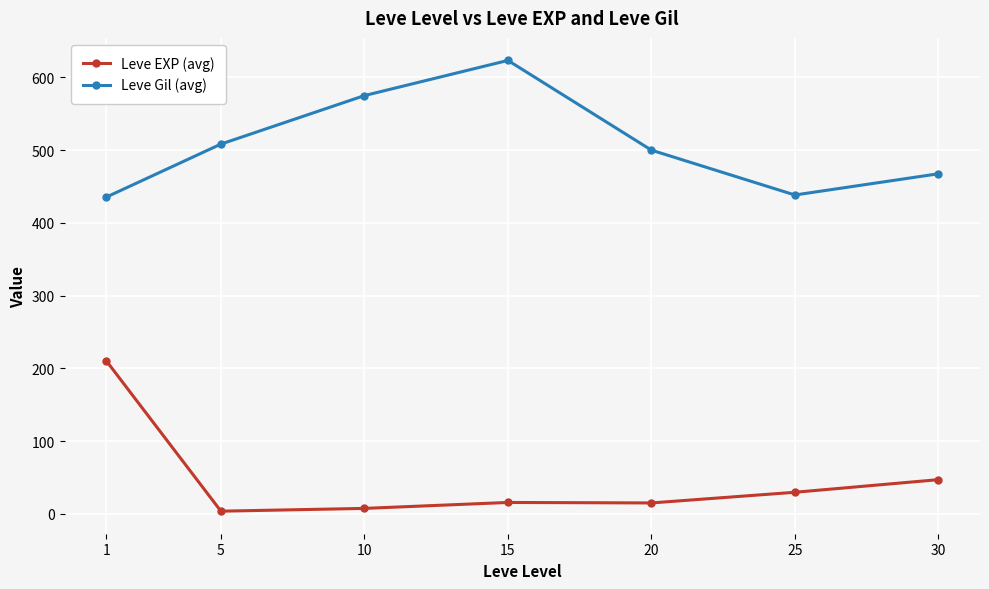

Between 10 and 15, which series saw the biggest shift?

Leve Gil (avg)